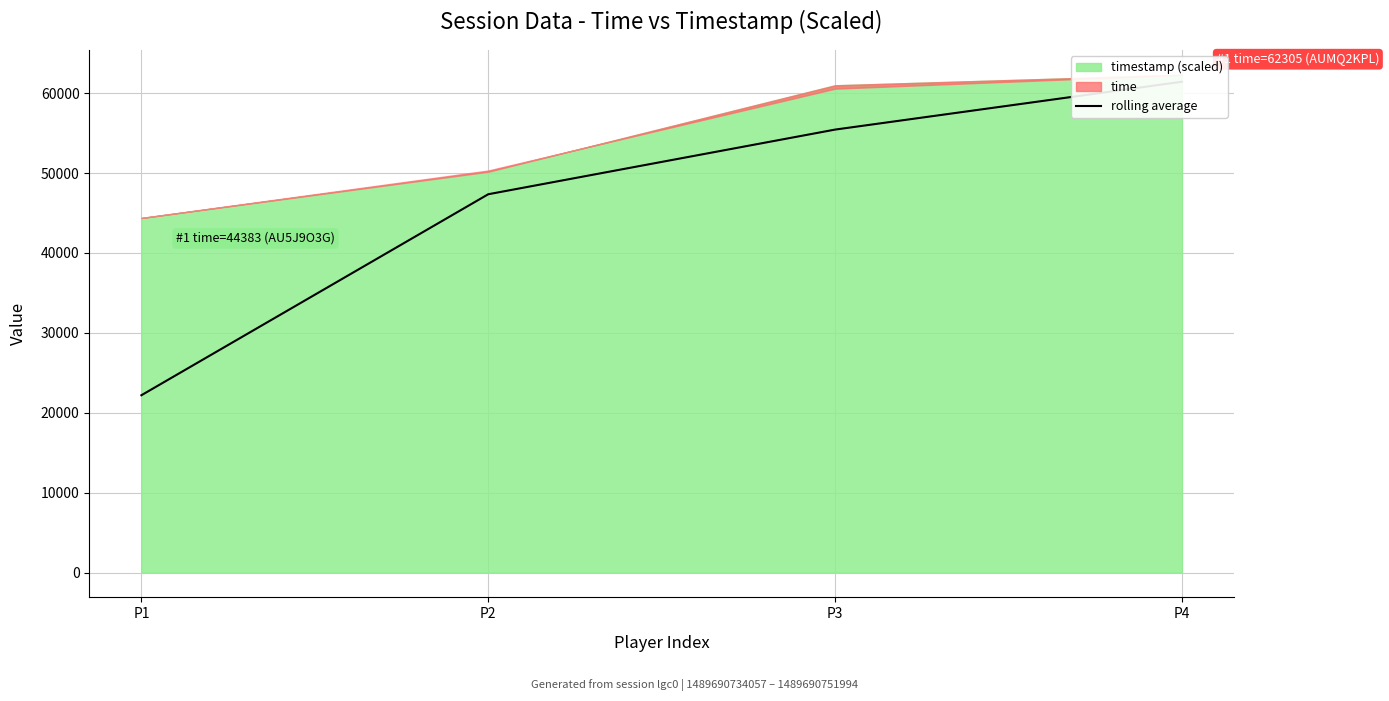

The chart shows a value of 55447.0 at P3. True or false?

True